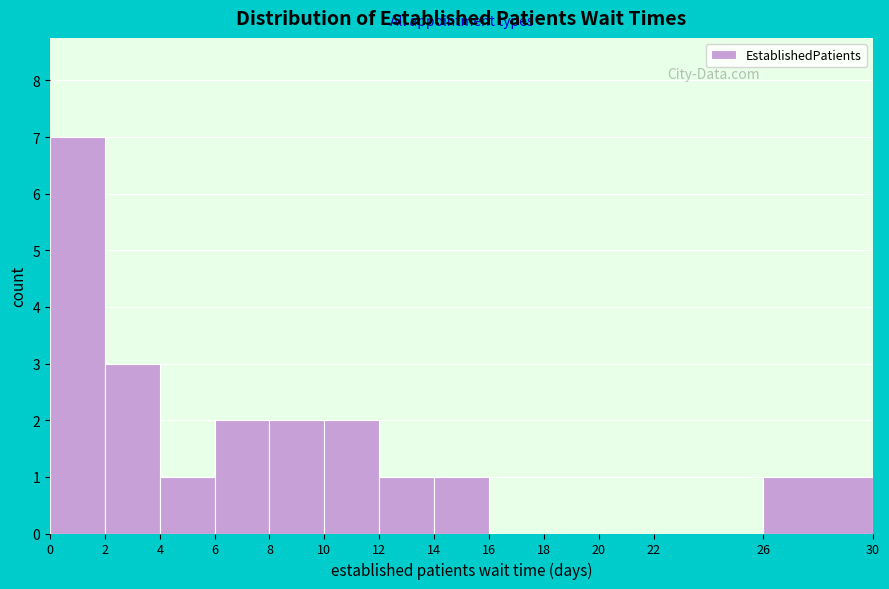

Over which range of the x-axis is the bar tallest?

0 to 2